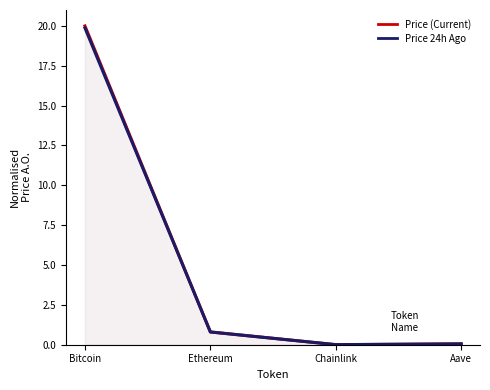

Which series changed the most between Ethereum and Chainlink?

Price 24h Ago